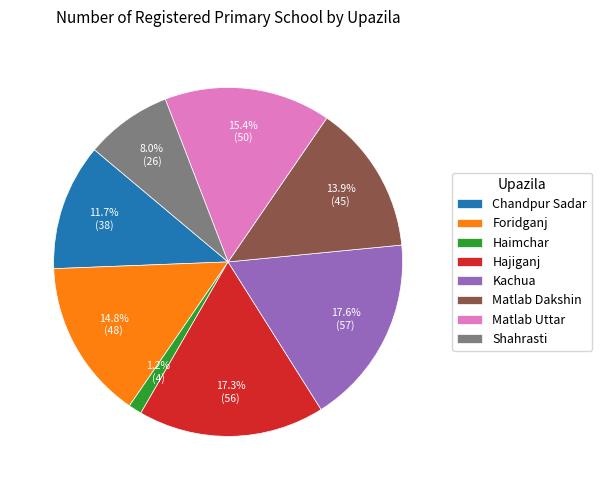

Between Hajiganj and Haimchar, which is larger?

Hajiganj